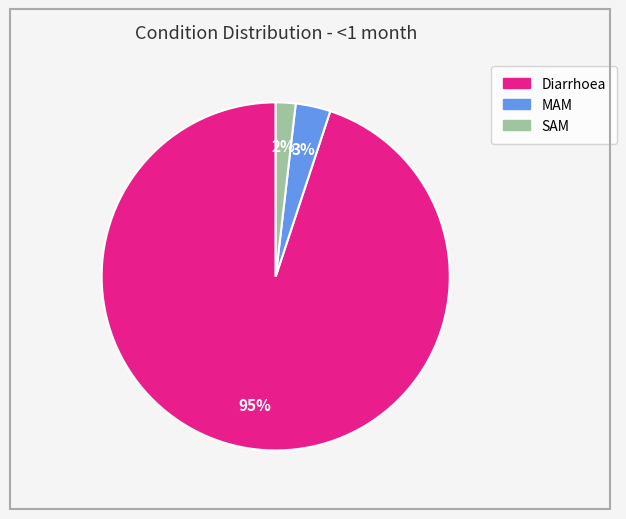

What is the majority slice?

Diarrhoea